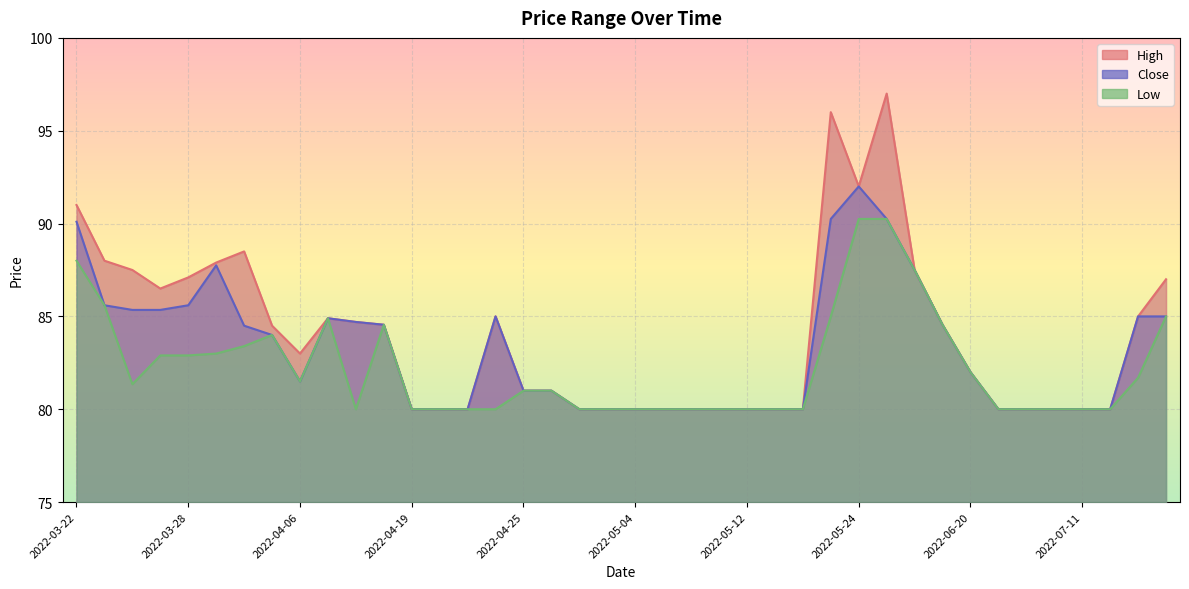

True or false: Close has more than 0 points higher than both neighbors.

True